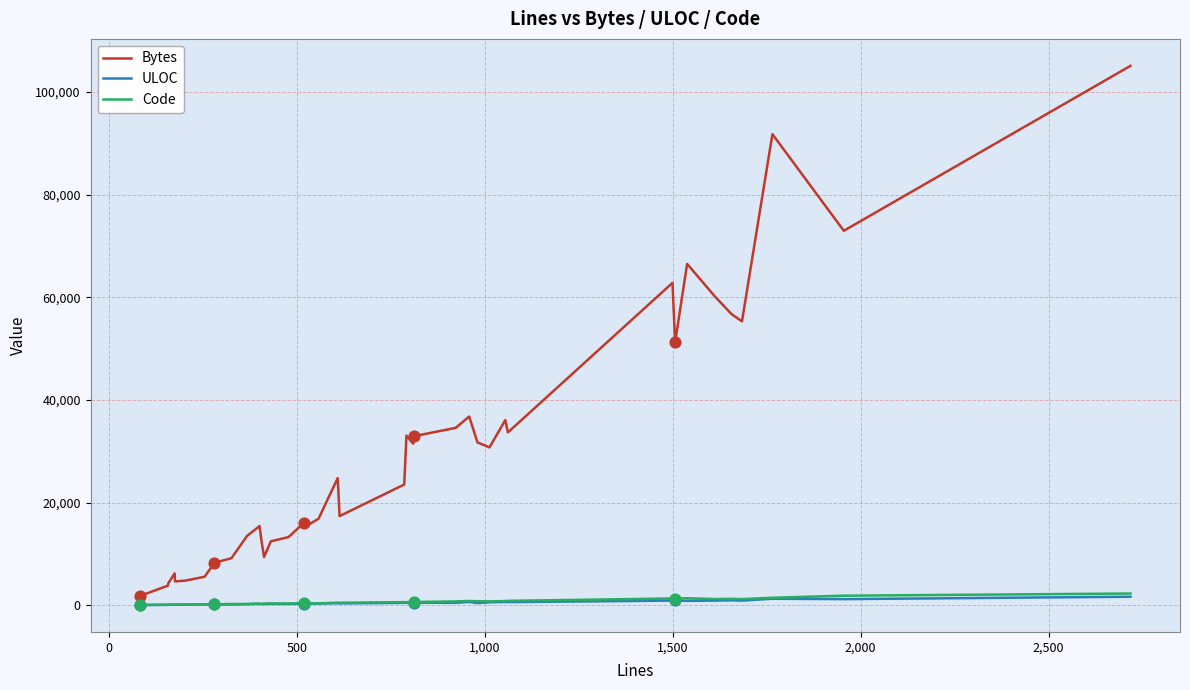

Which series has the largest Y range (max minus min)?

Bytes